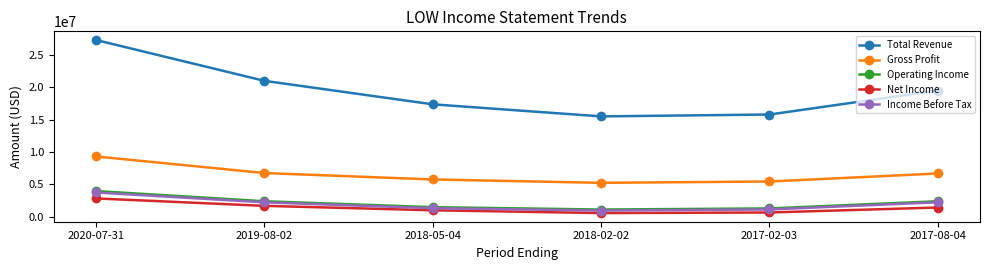

Which category has the highest value across all series?

2020-07-31